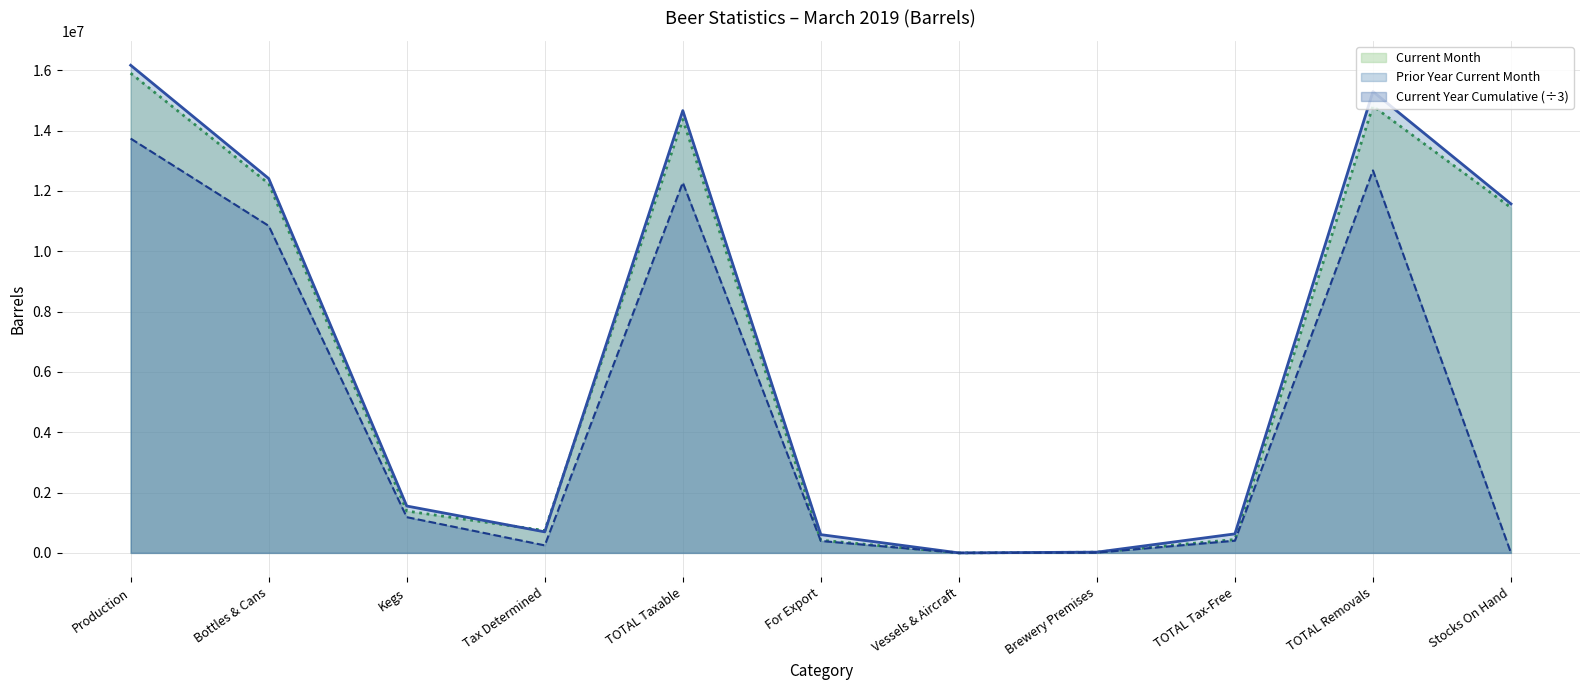

Is the value of Prior Year Current Month at For Export greater than the value of Current Year Cumulative at Stocks On Hand?

Yes